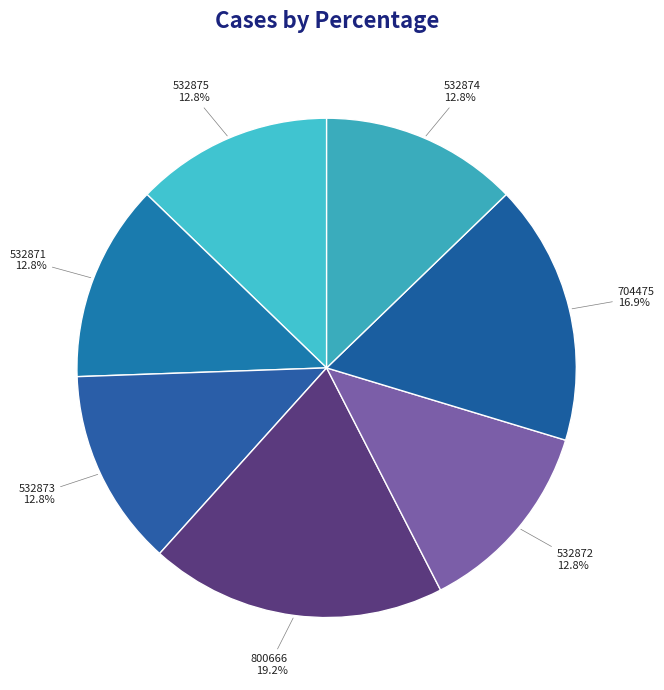

Is there a majority slice in this chart?

No